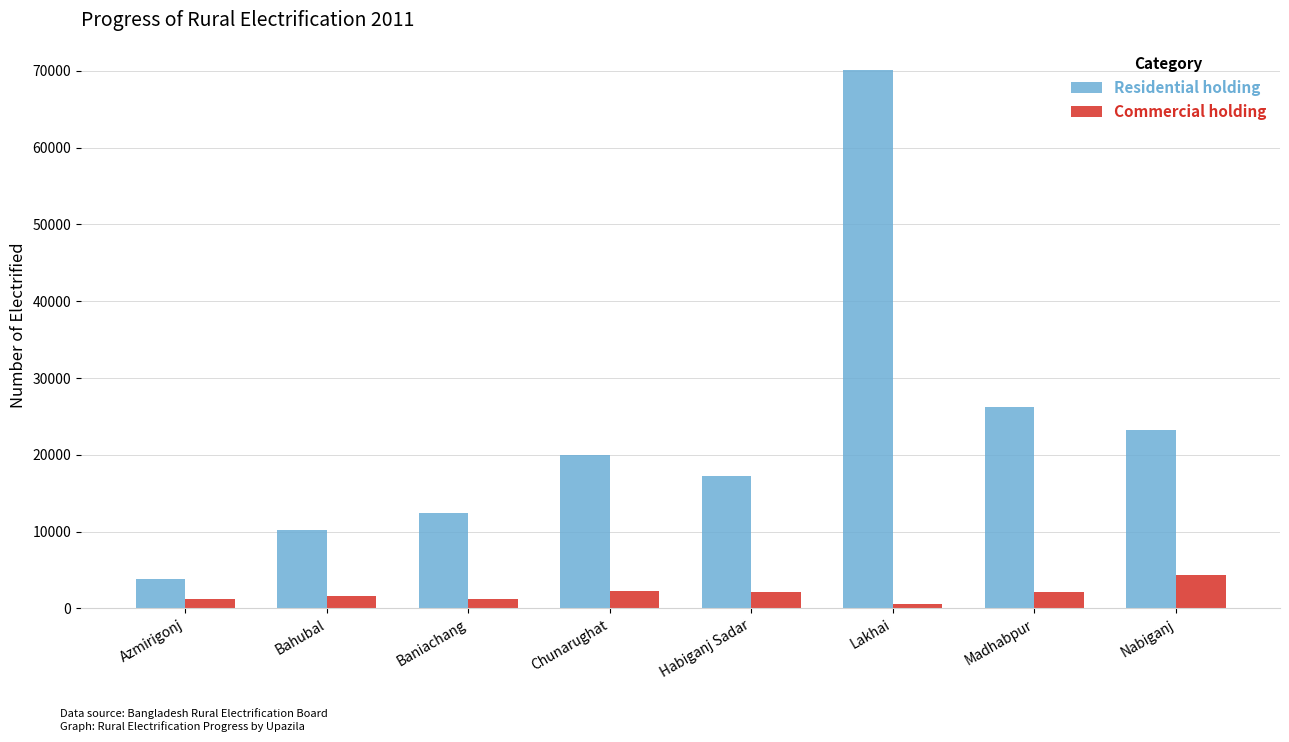

The Residential holding series shows 10240 at Bahubal. True or false?

True